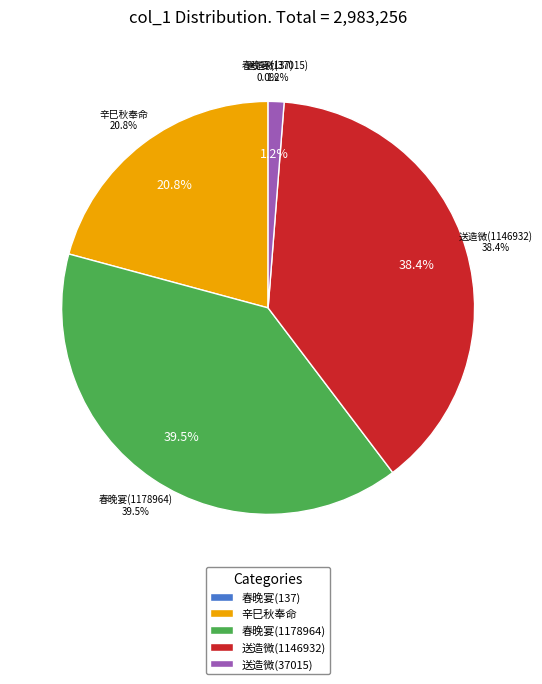

To the nearest percent, what portion does 辛巳秋奉命偕成国新乐及礼臣同相孝陵值成国寿日排律言贺中元后一日 represent?

21%